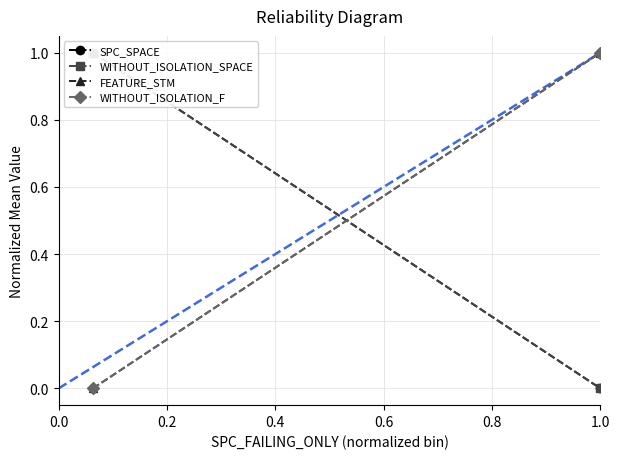

How many WITHOUT_ISOLATION_F values are between 0 and 1?

2